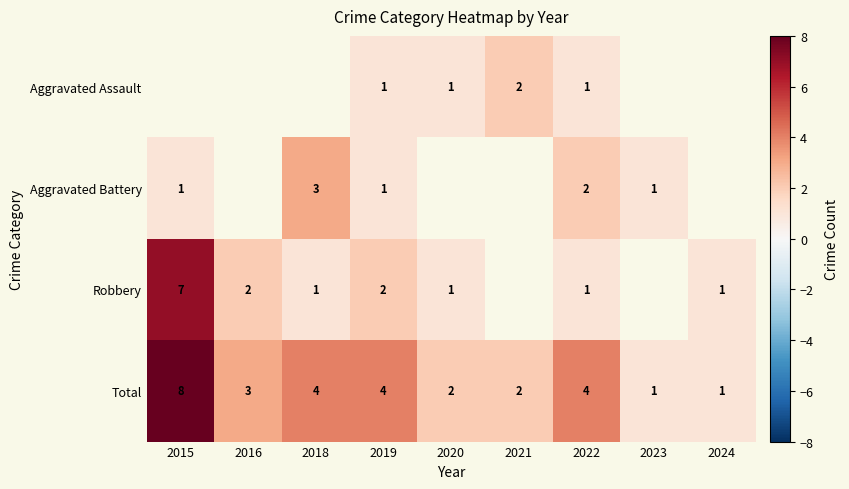

What is the sum of all Total values?

29